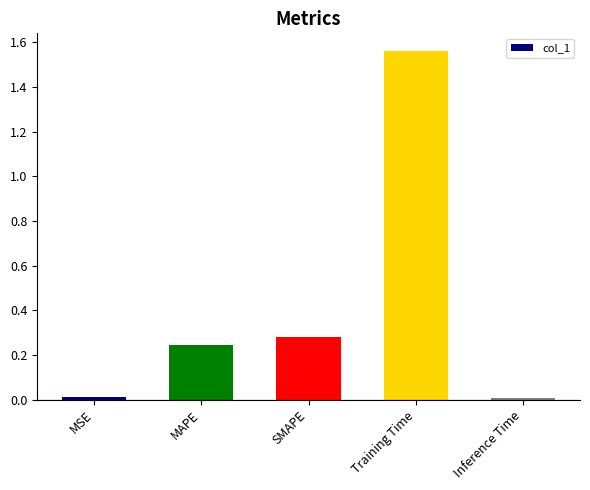

Between Training Time and SMAPE, which is larger?

Training Time